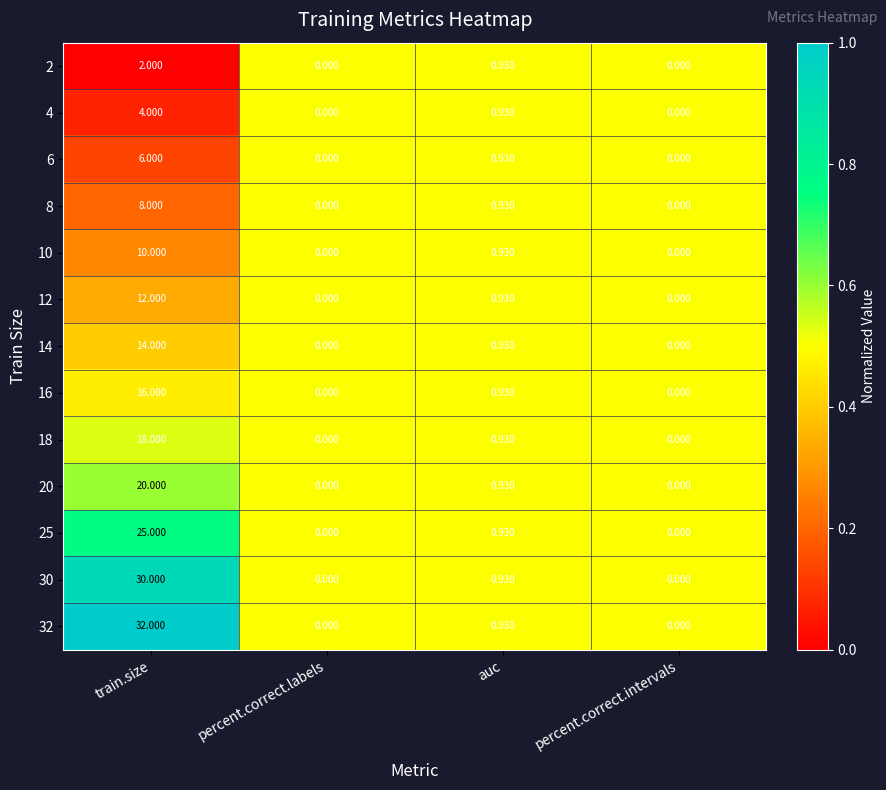

Rank the series by their maximum value, from highest to lowest.

32, 30, 25, 20, 18, 16, 14, 12, 10, 8, 6, 4, 2